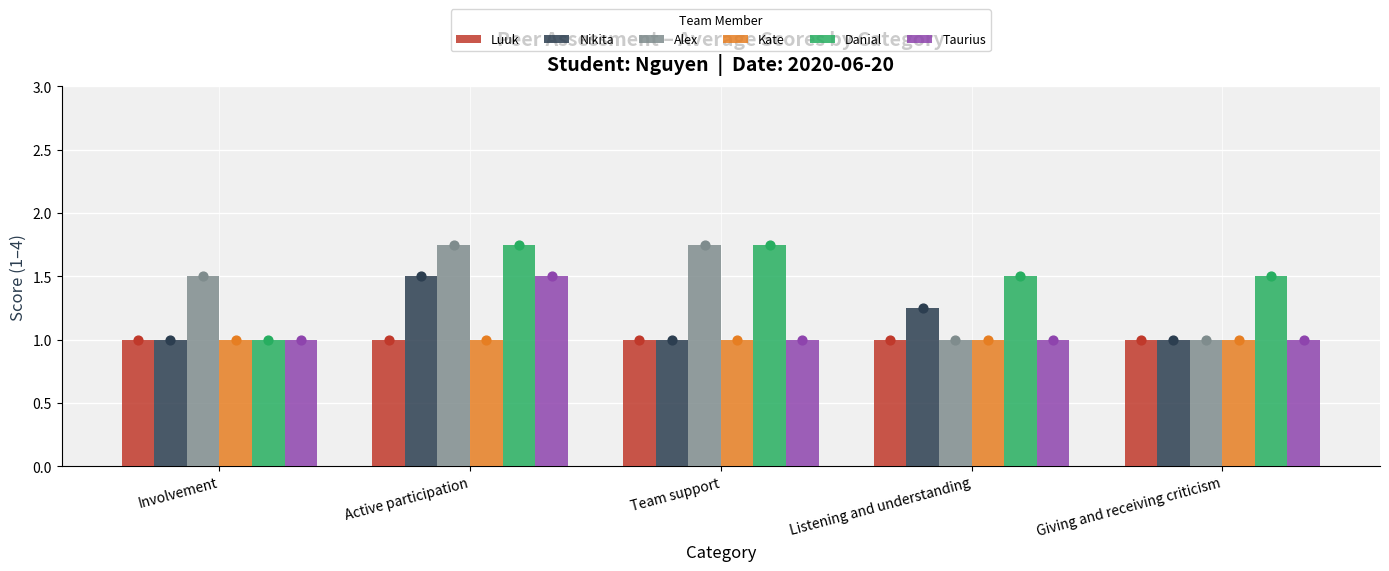

Which series has the largest total across all categories?

Danial